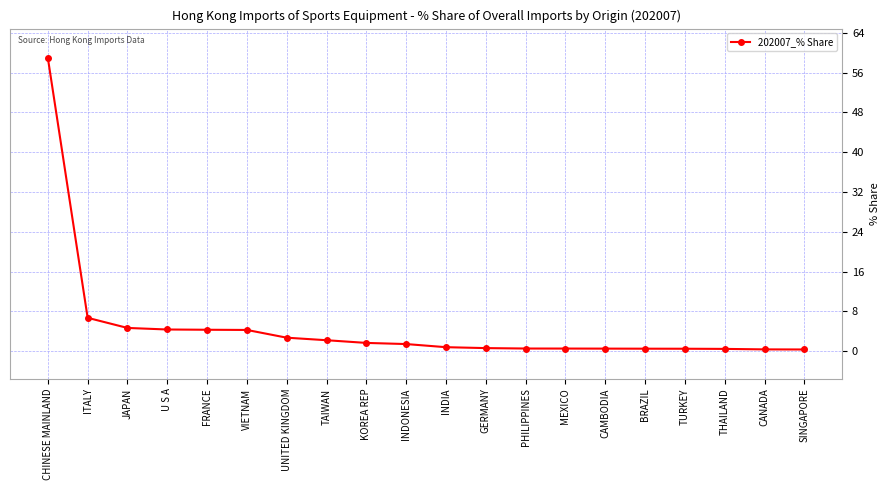

At which label is the value closest to 29?

ITALY